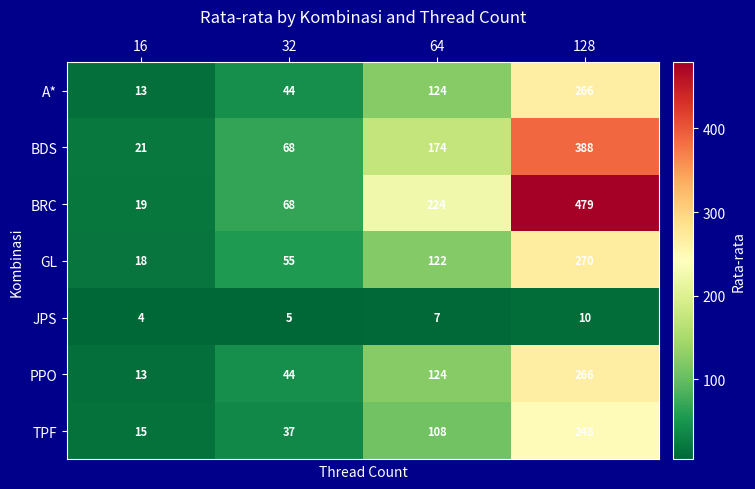

Which series has the widest spread of values?

BRC